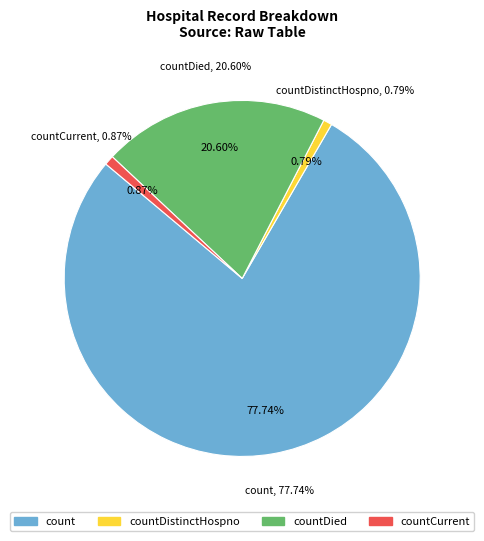

Which category has the biggest portion of the pie?

count